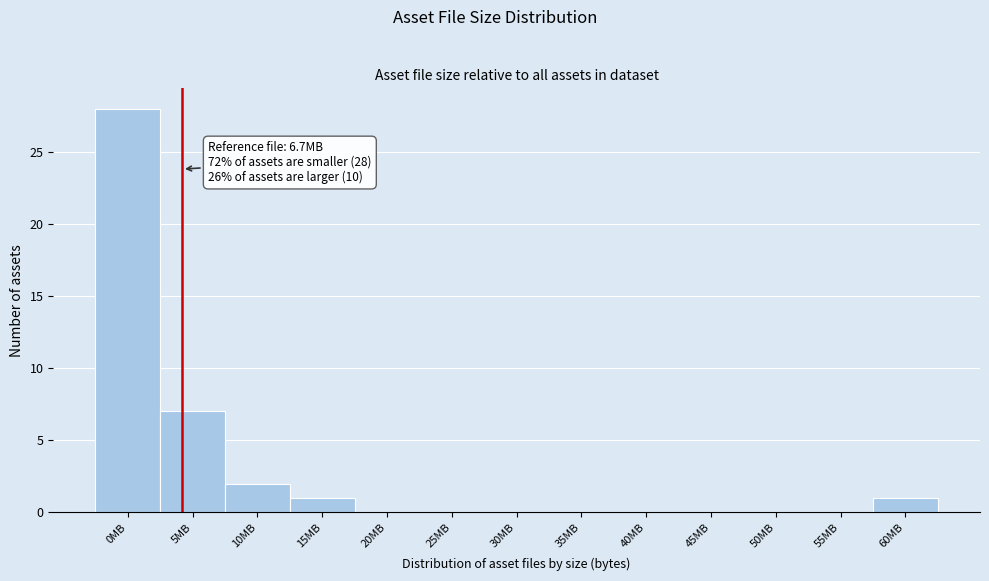

Reading left to right, extract all data points from this chart.

0MB=28	5MB=7	10MB=2	15MB=1	20MB=0	25MB=0	30MB=0	35MB=0	40MB=0	45MB=0	50MB=0	55MB=0	60MB=1